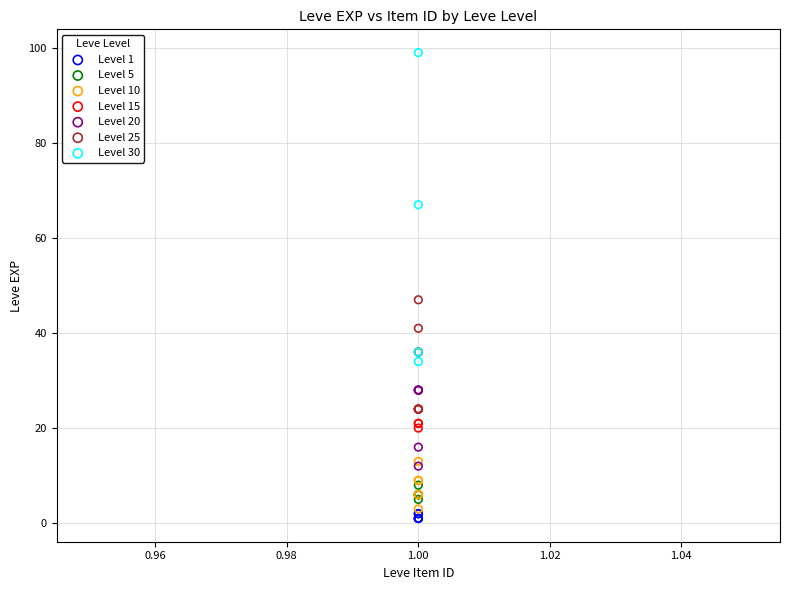

Which series has the widest spread of Y values?

Level 30